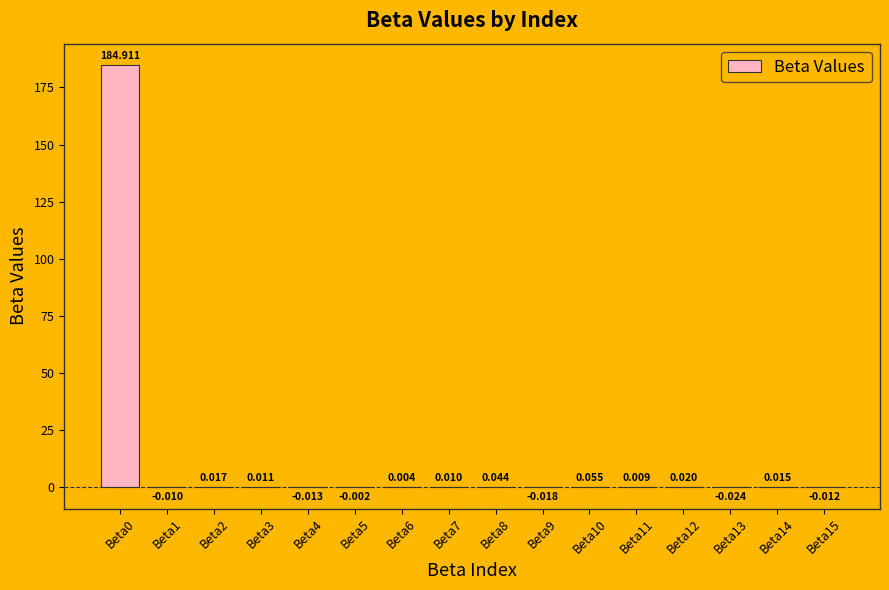

Count the number of categories in the chart.

16